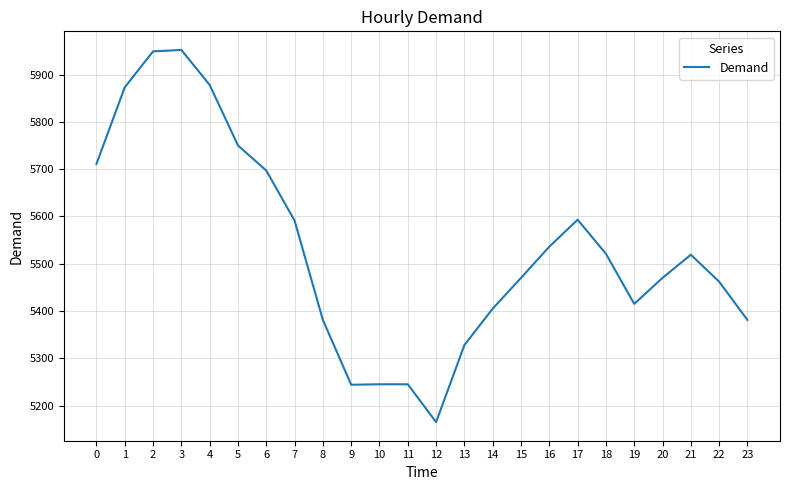

What is the difference between the maximum and minimum values?

787